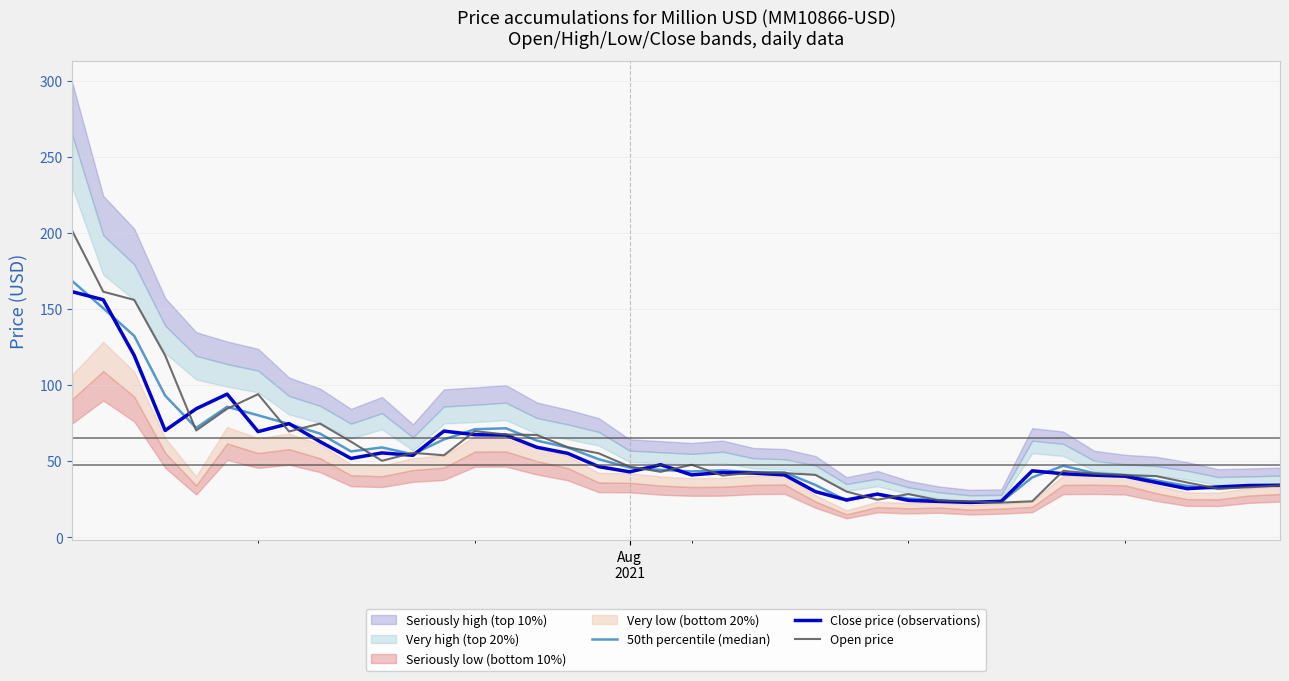

What is the highest value of the Close price (observations) series?

161.3